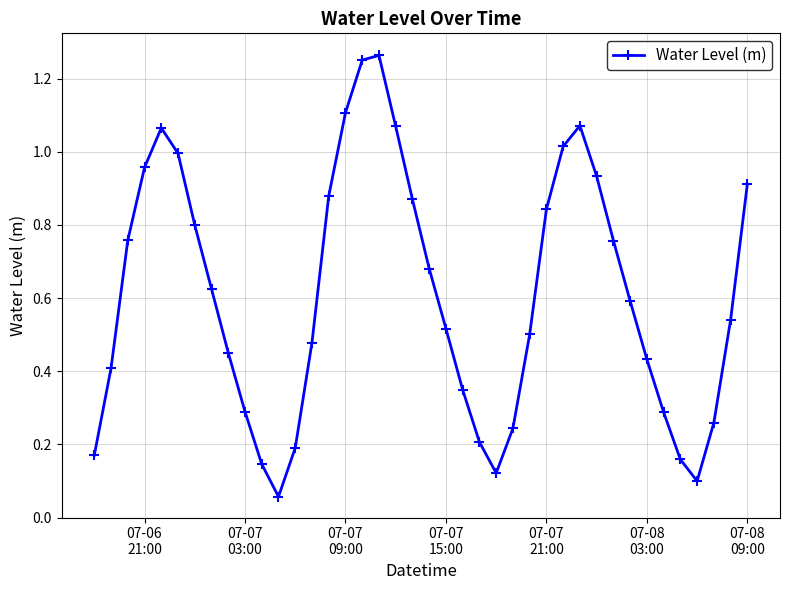

What is the difference between the maximum and minimum values?

1.2